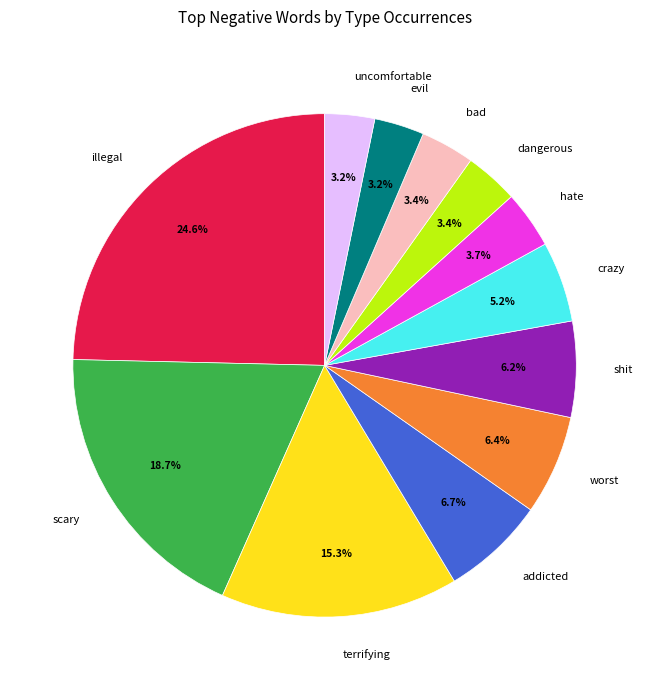

What percentage is the illegal slice, to the nearest percent?

25%